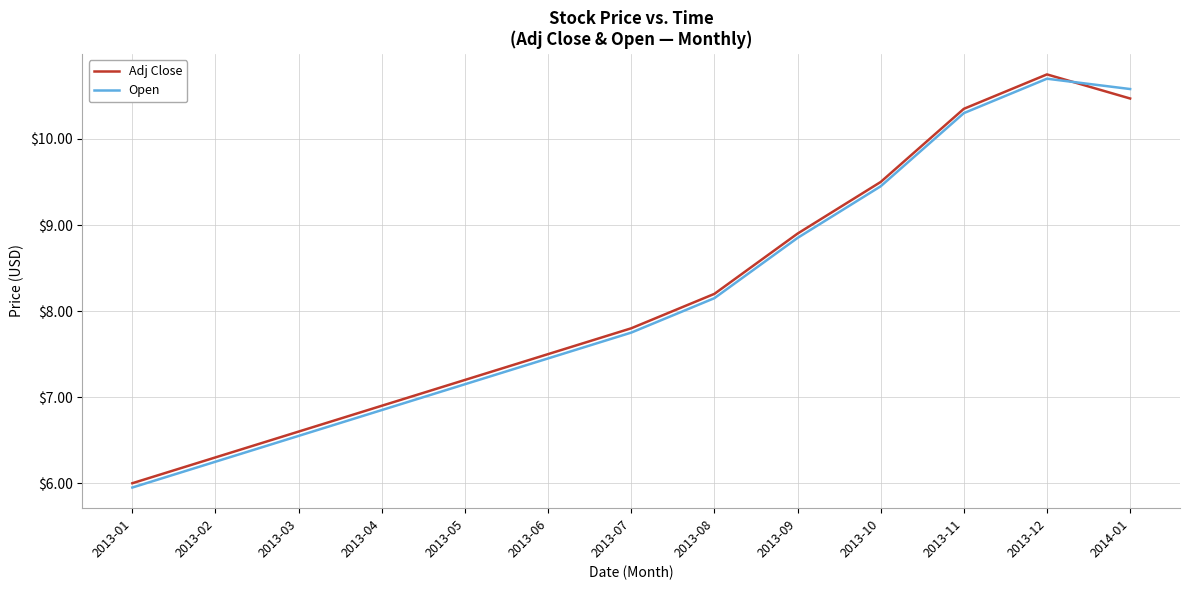

Rank the categories by Open value from lowest to highest.

2013-01, 2013-02, 2013-03, 2013-04, 2013-05, 2013-06, 2013-07, 2013-08, 2013-09, 2013-10, 2013-11, 2014-01, 2013-12